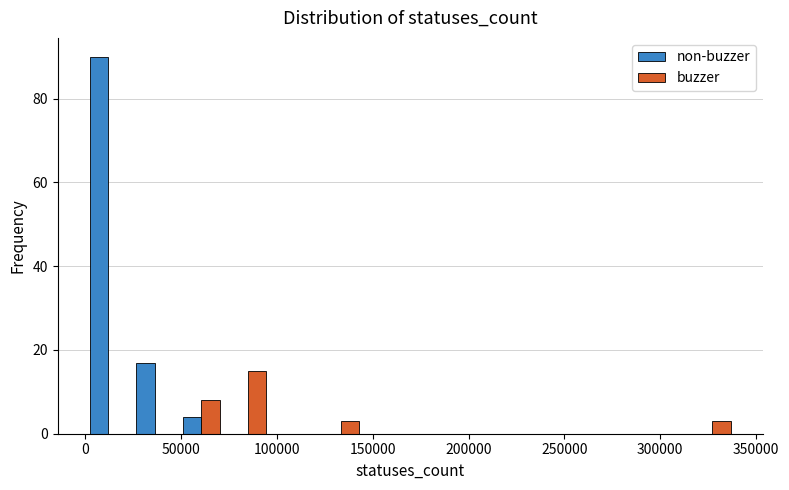

In the buzzer series, which range on the x-axis has the tallest bar?

75000 to 95000